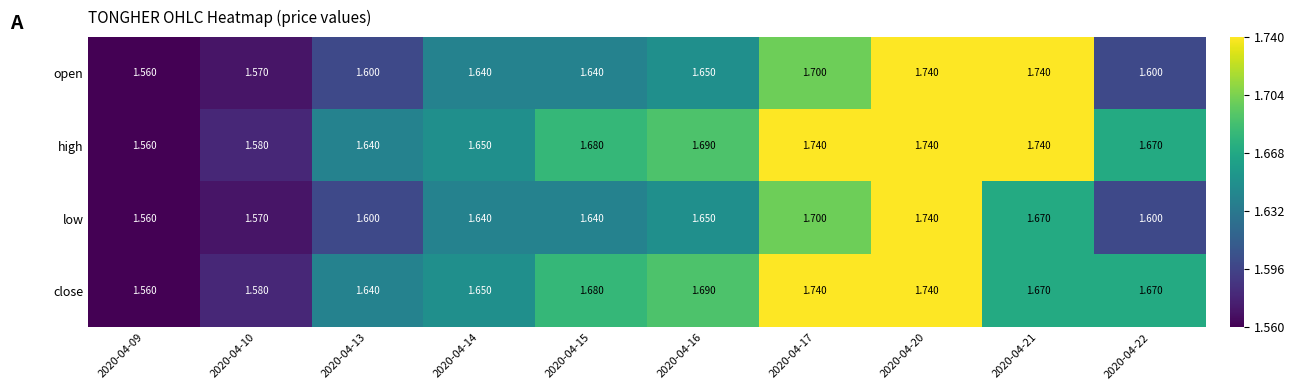

Rank the series by their average value, from highest to lowest.

high, close, open, low